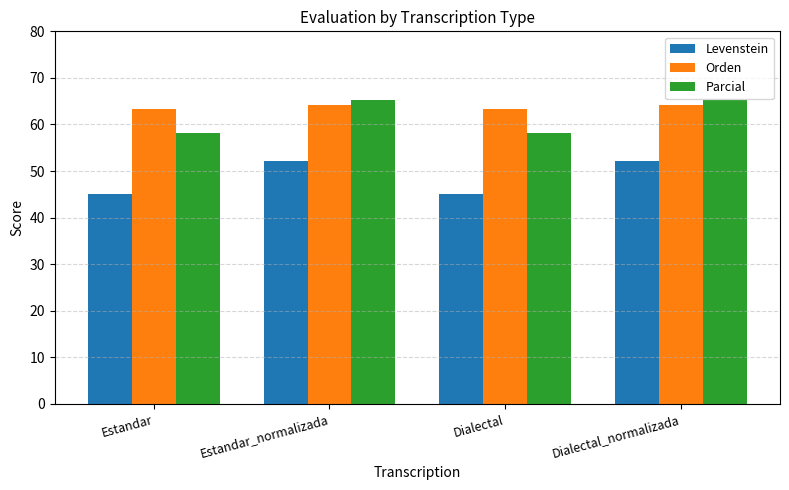

Which series has the widest spread of values?

Levenstein